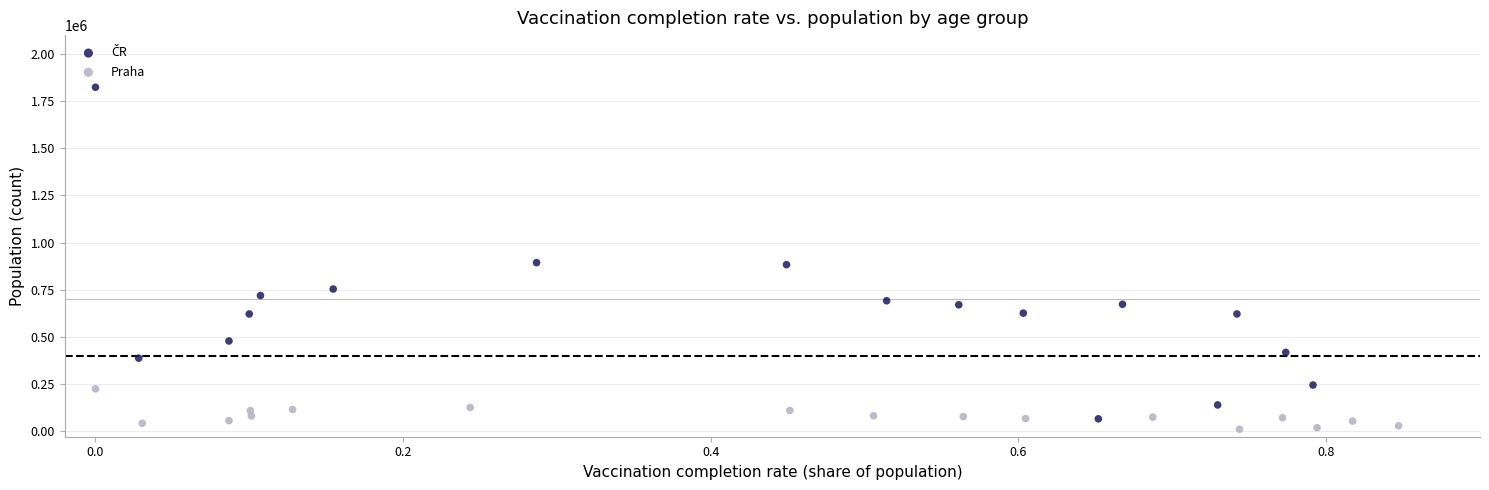

Which series contains the lowest Y value?

Praha